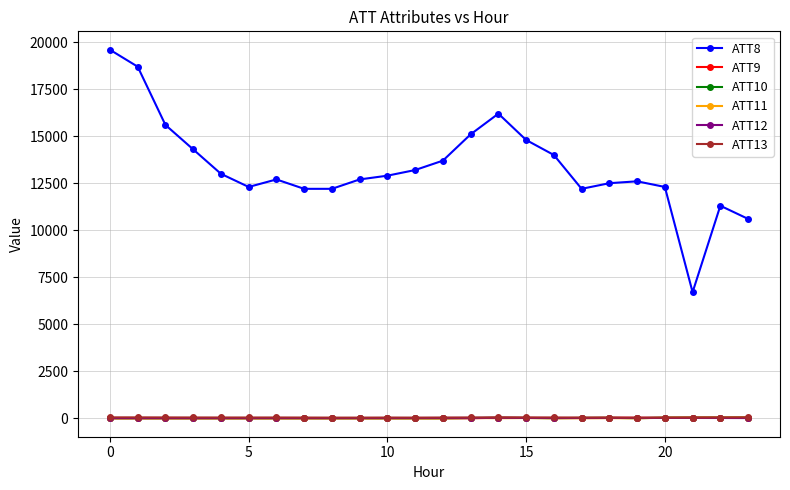

What are all the series names shown in the legend?

ATT8, ATT9, ATT10, ATT11, ATT12, ATT13